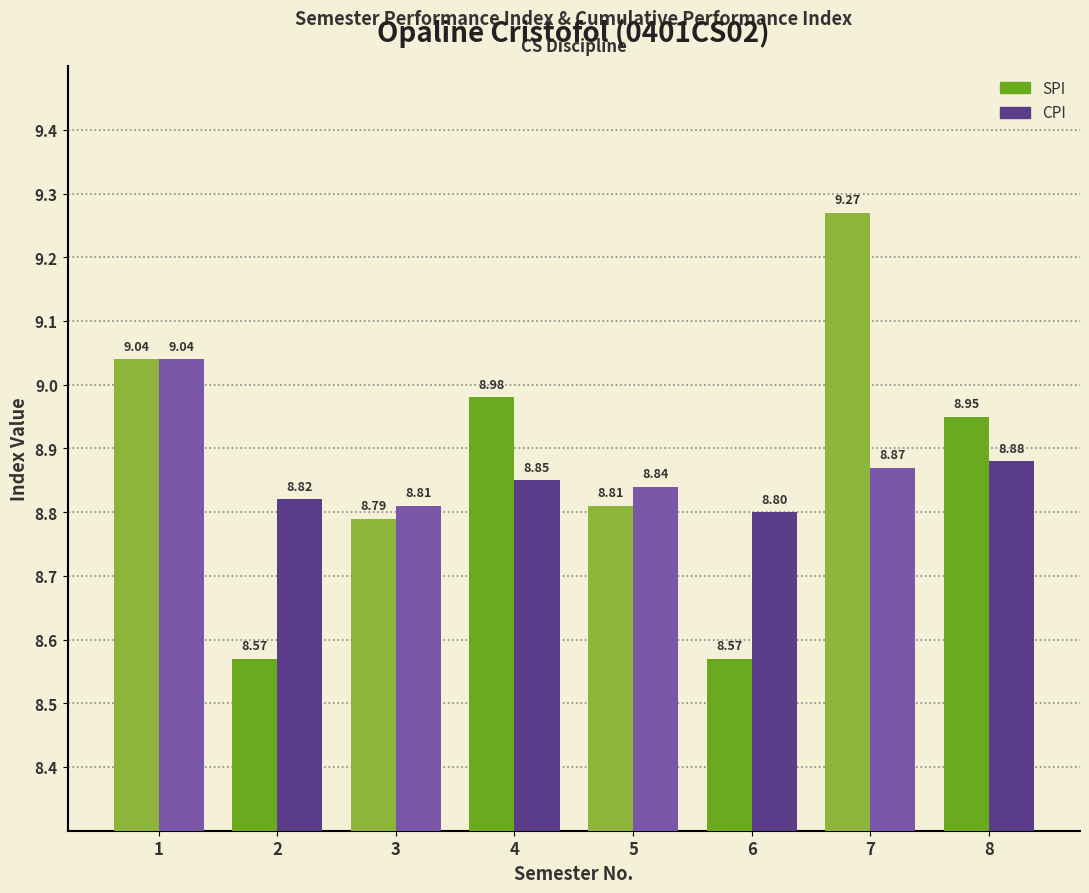

The value of CPI at 2 is 8.8. True or false?

True